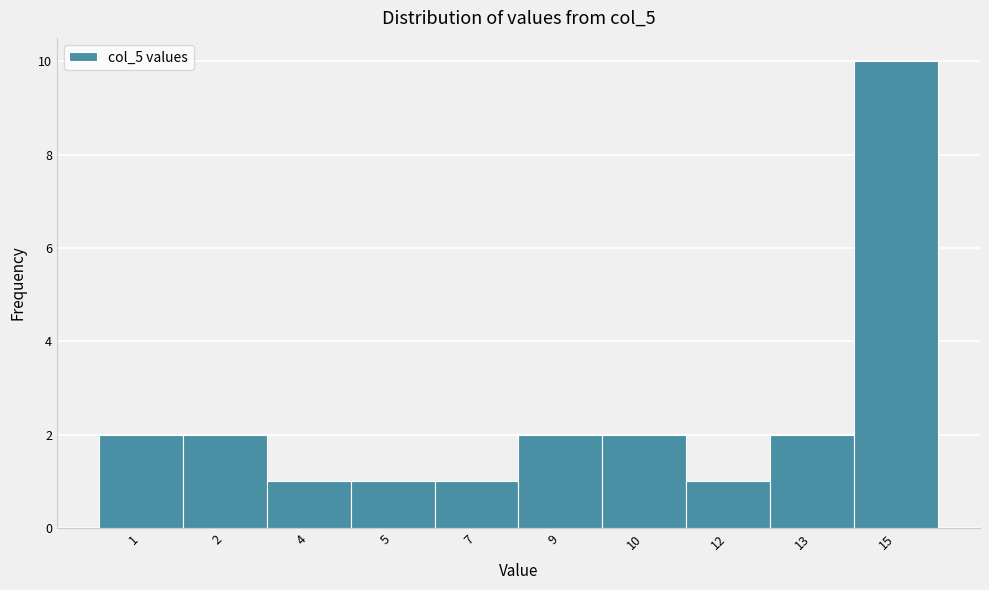

Reading left to right, list all the values displayed in this chart.

1=2	2=2	4=1	5=1	7=1	9=2	10=2	12=1	13=2	15=10